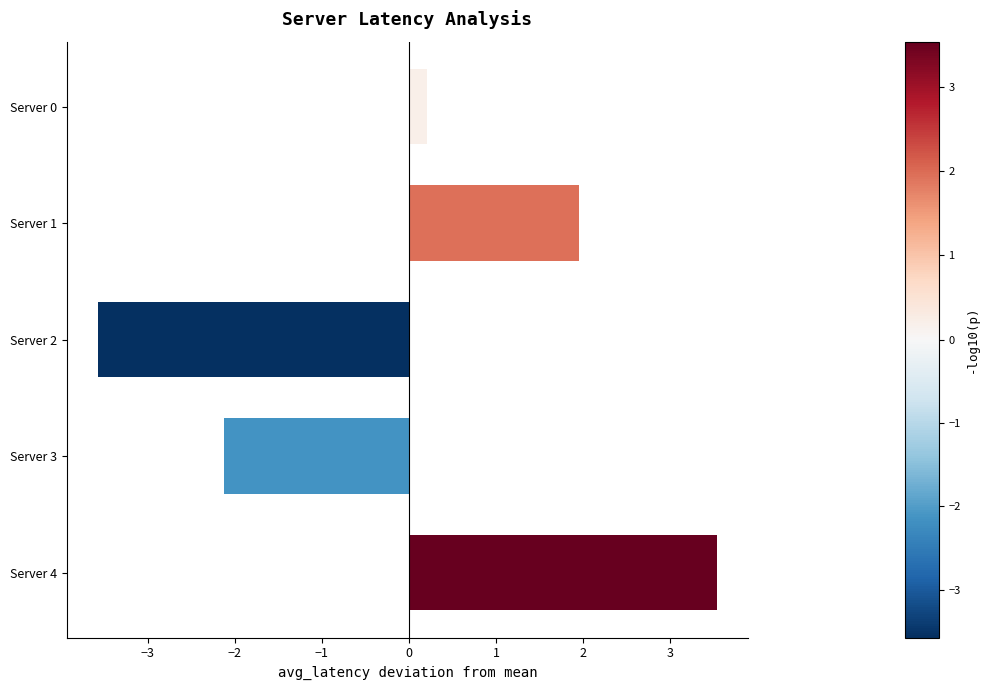

Is it true that the value at Server 2 is -2.4?

False